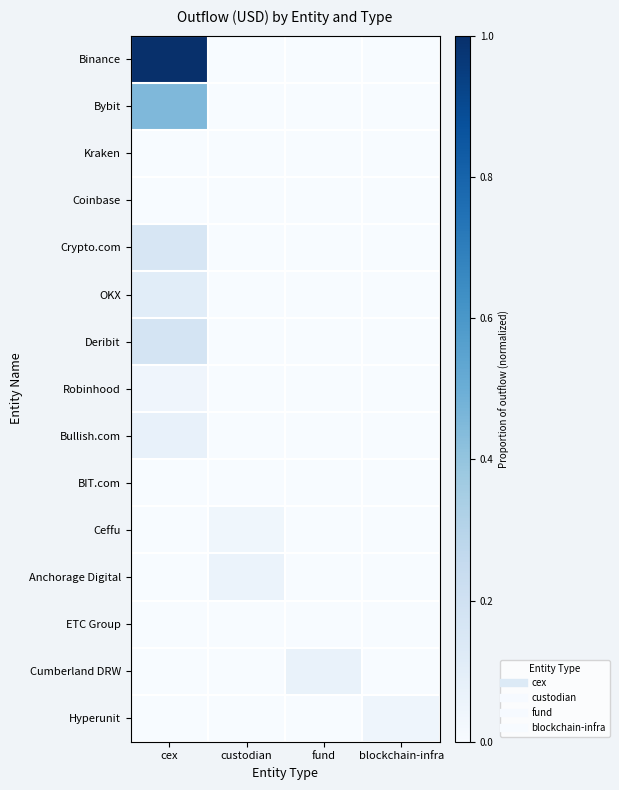

Rank the series at fund from highest to lowest value.

Cumberland DRW, Binance, Bybit, Kraken, Coinbase, Crypto.com, OKX, Deribit, Robinhood, Bullish.com, BIT.com, Ceffu, Anchorage Digital, ETC Group, Hyperunit